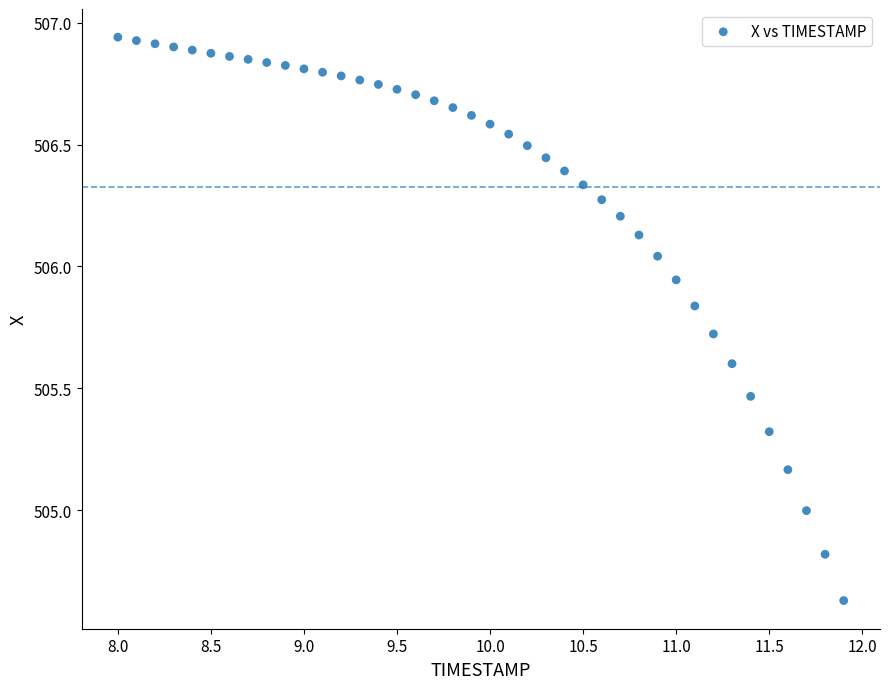

What is the range of Y values (max minus min)?

2.3